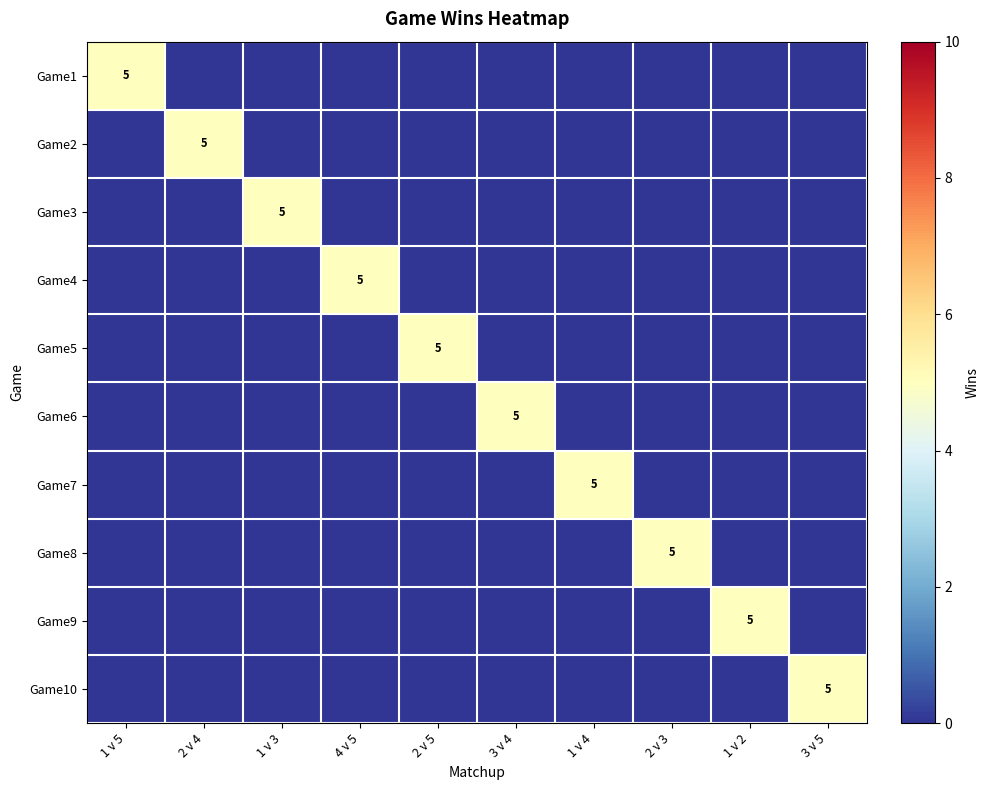

At which category is the sum across all series the highest?

1 v 5